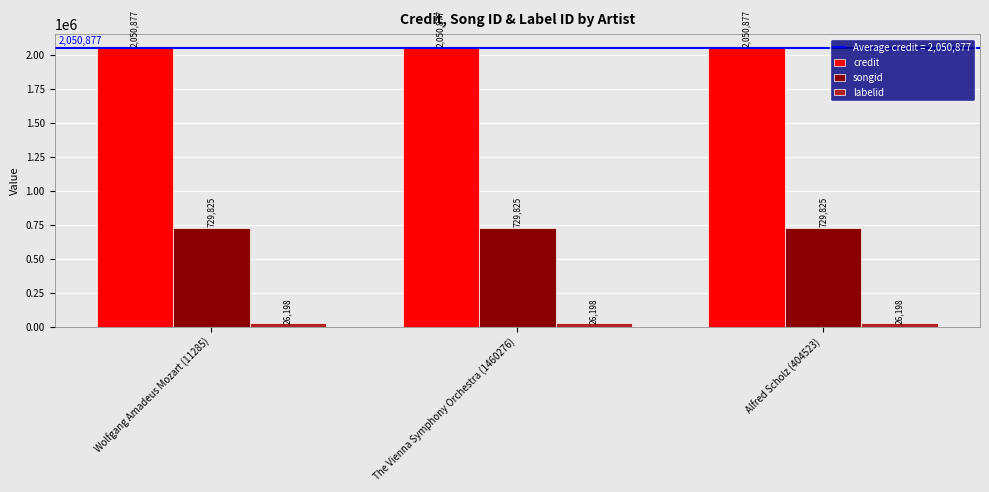

What is the value of the songid bar at the 3rd from the left?

729825